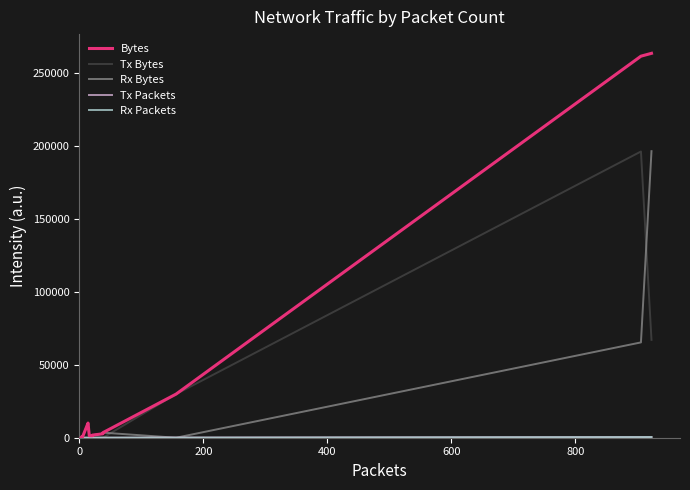

Does the chart display data point markers on the line(s)?

No